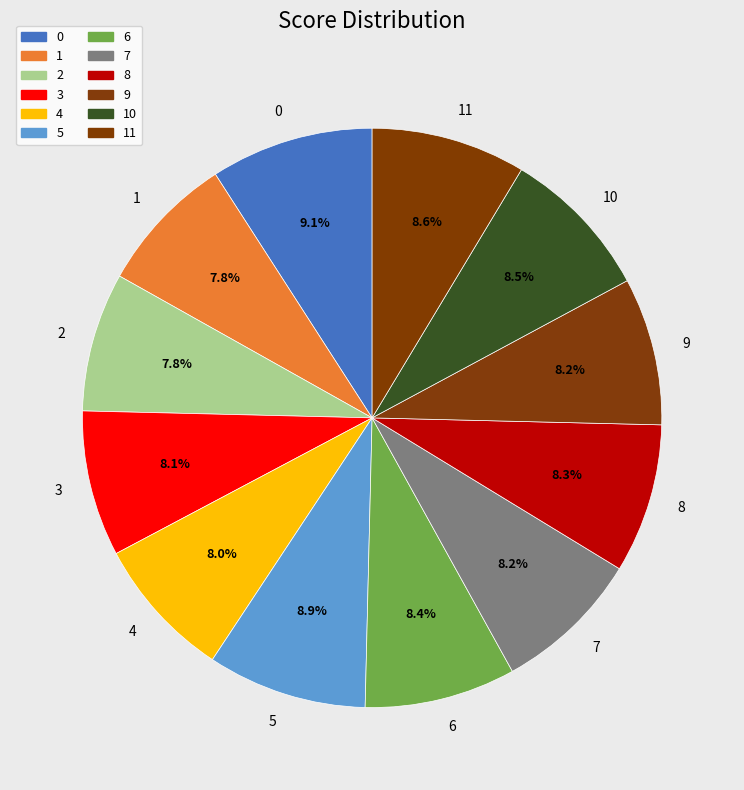

Does 11 represent more than half of the total?

No